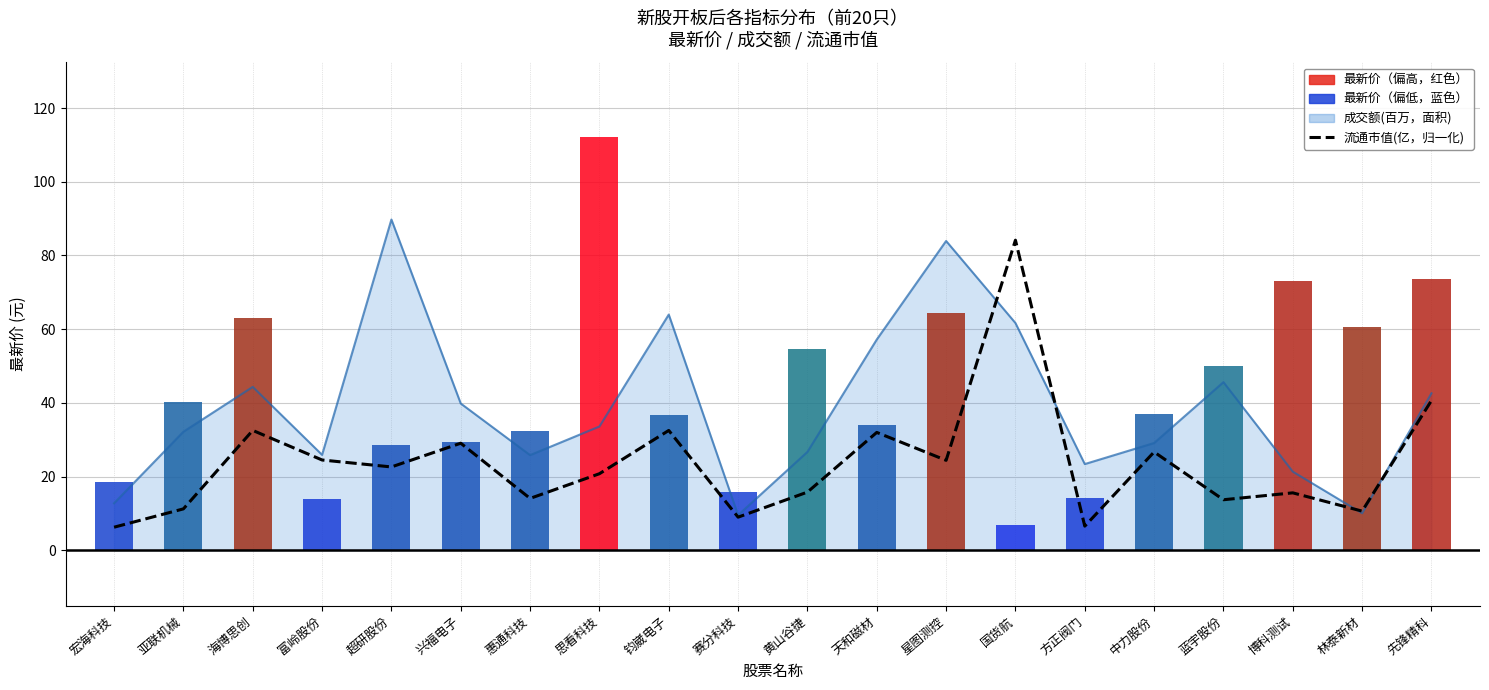

The chart shows a value of 24.1 at 惠通科技. True or false?

False